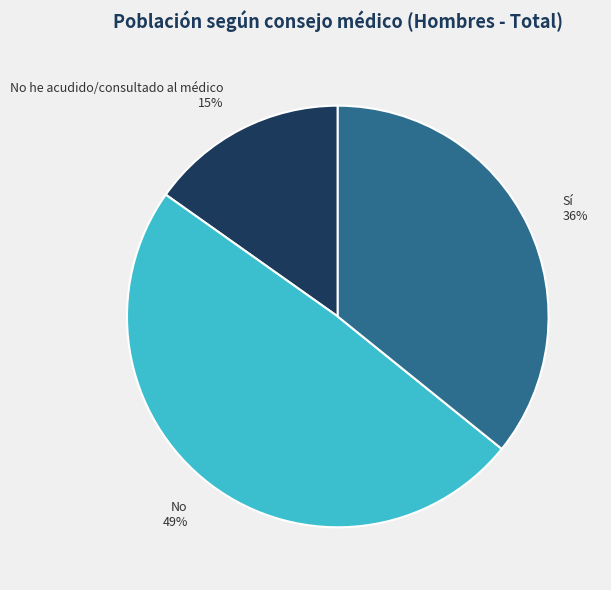

True or false: No he acudido/consultado al médico accounts for 30% of the total.

False